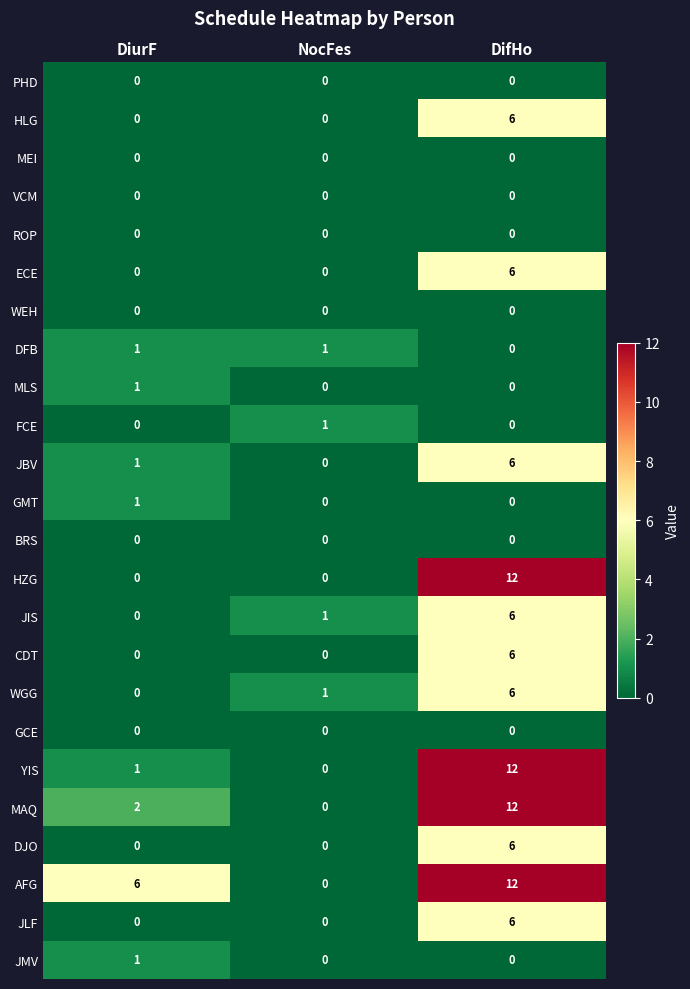

How many WGG values are between 0 and 6?

3